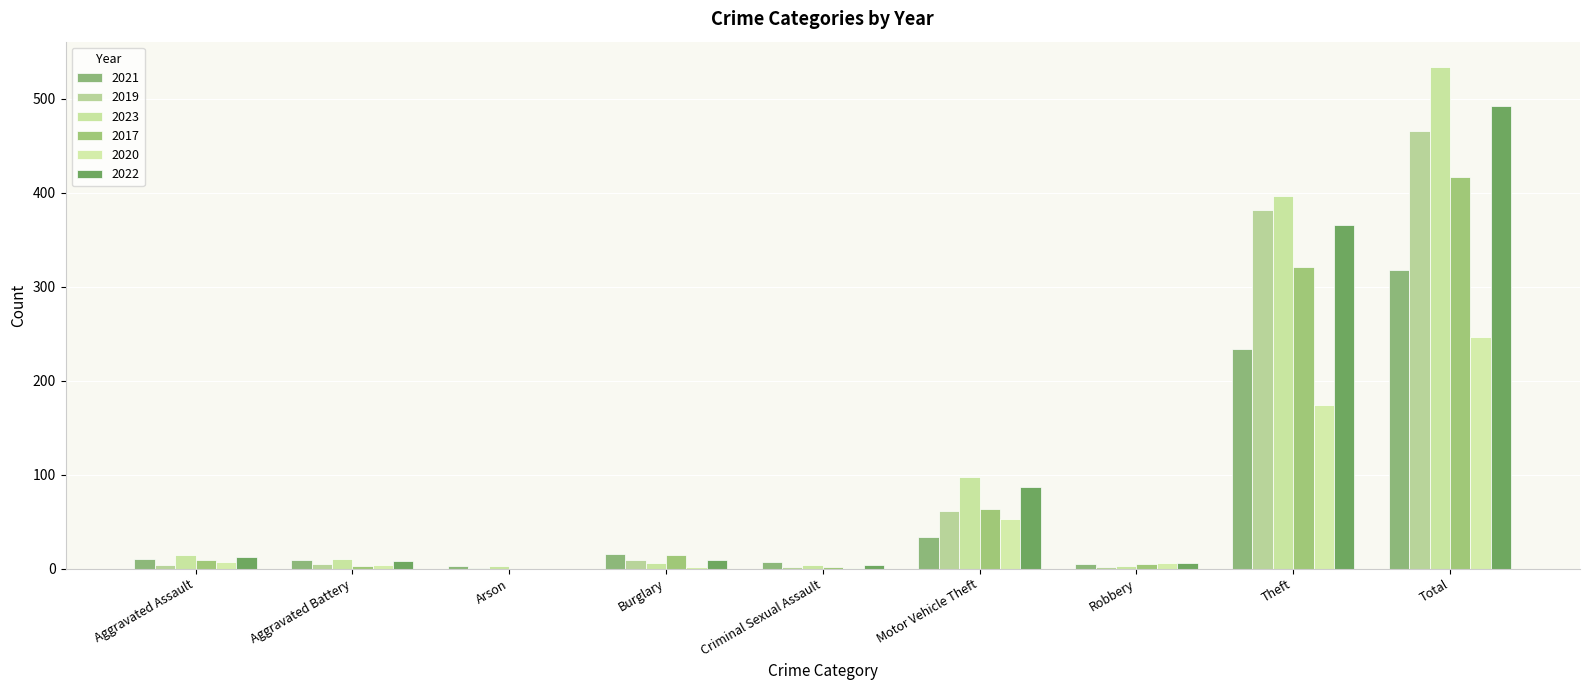

Is the value of 2022 at Robbery greater than the value of 2017 at Criminal Sexual Assault?

Yes